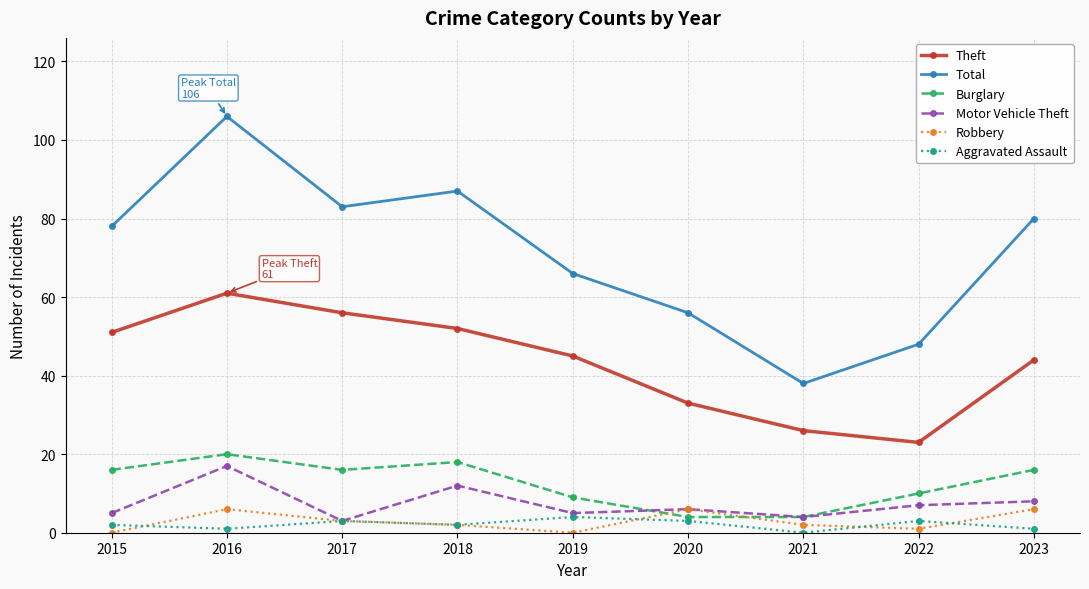

What is the difference between the highest and lowest values at 2017?

80